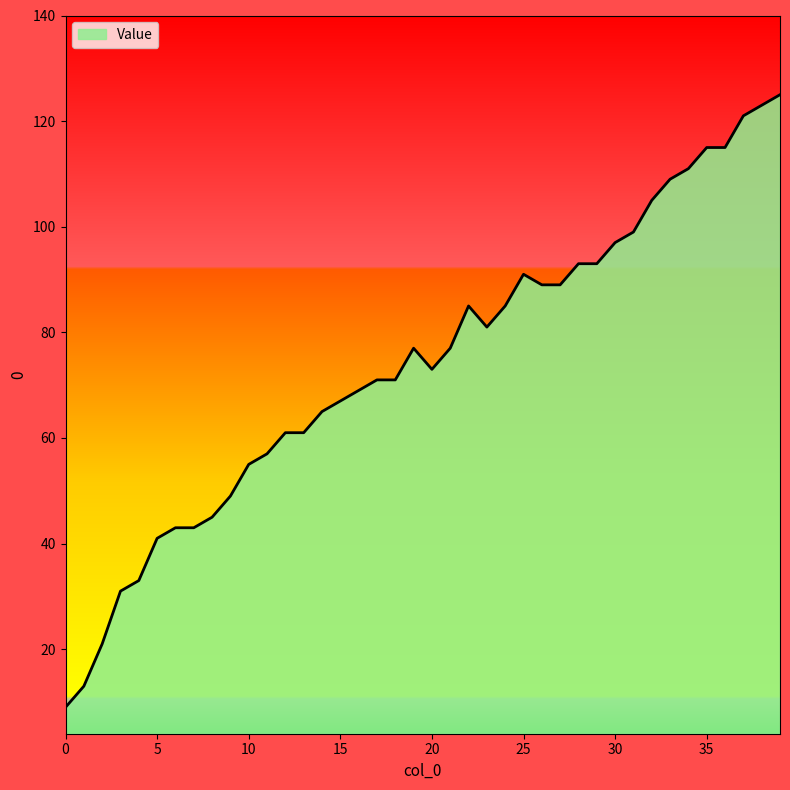

What is the maximum value shown in the chart?

125